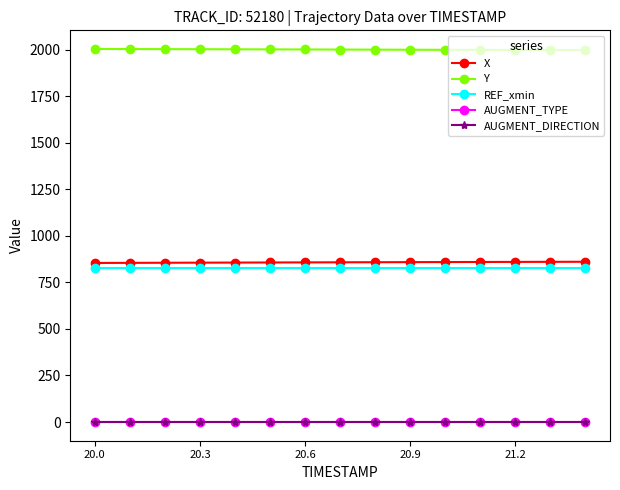

Which series has the largest total across all categories?

Y